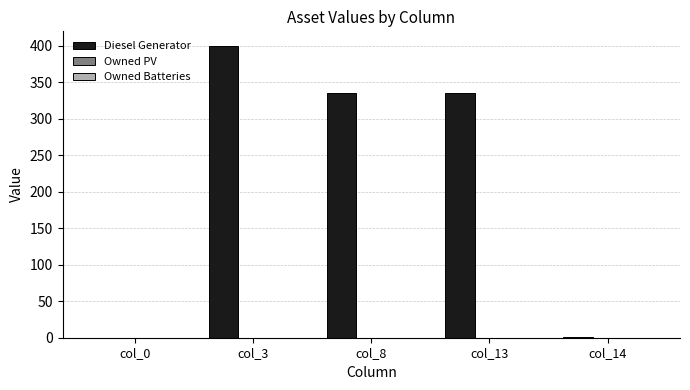

What is the greatest value displayed?

400.0